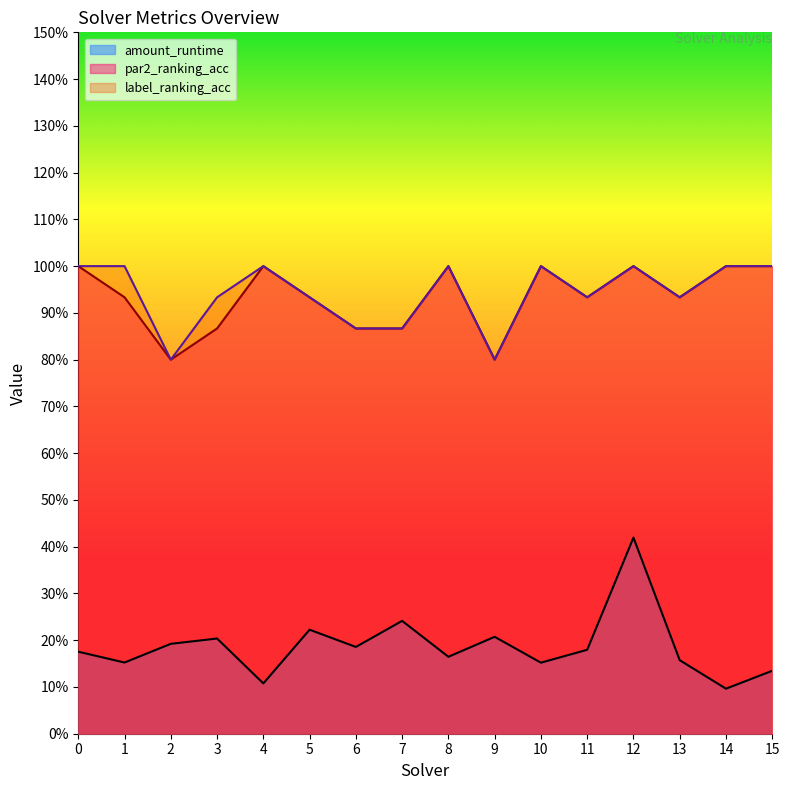

How many interior local peaks does the amount_runtime series have?

5